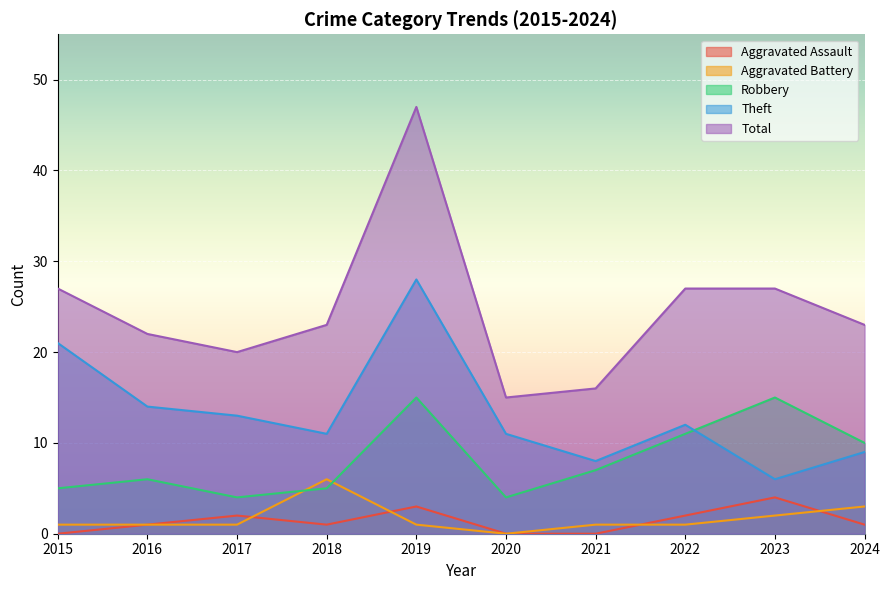

What is the difference between the Aggravated Assault values at 2023 and 2019?

1